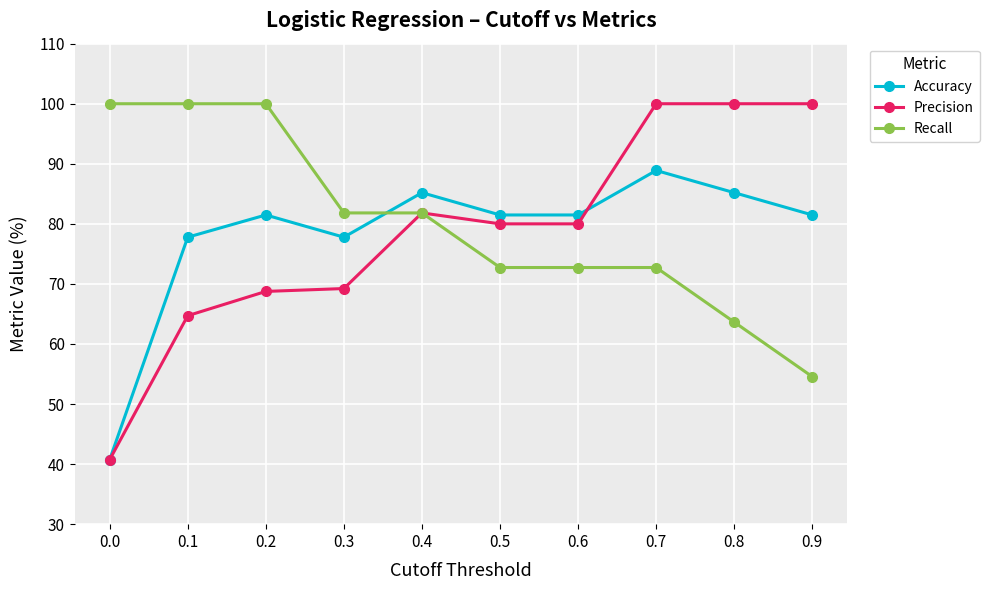

Does the chart display data point markers on the line(s)?

Yes